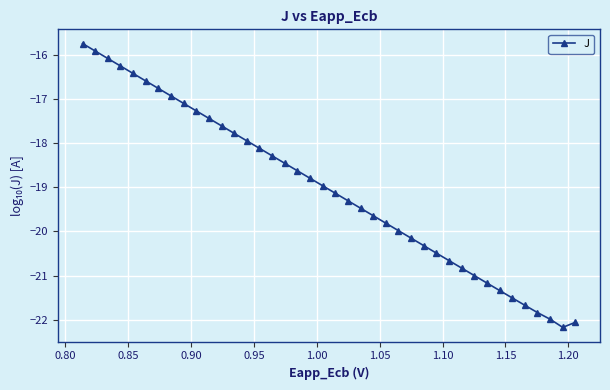

What is the value of the 10th point from the left?

-17.3